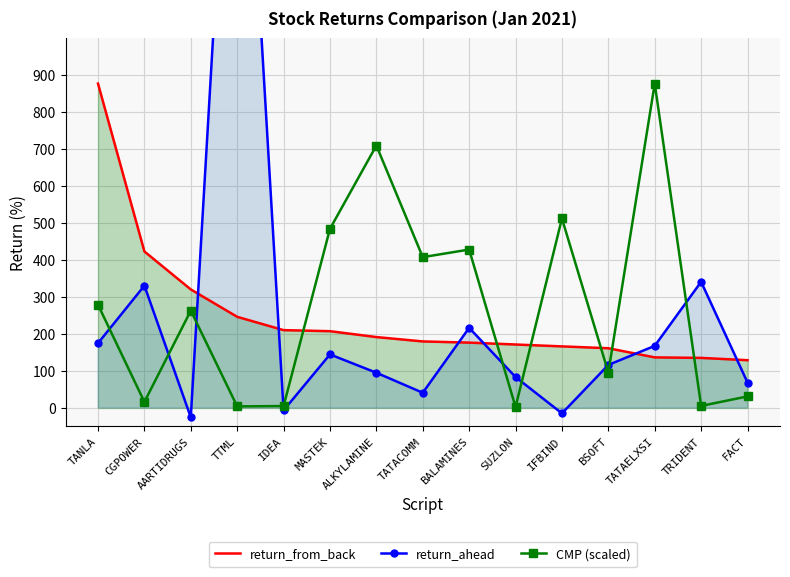

The value of CMP (scaled) at TATACOMM is 585.4. True or false?

False